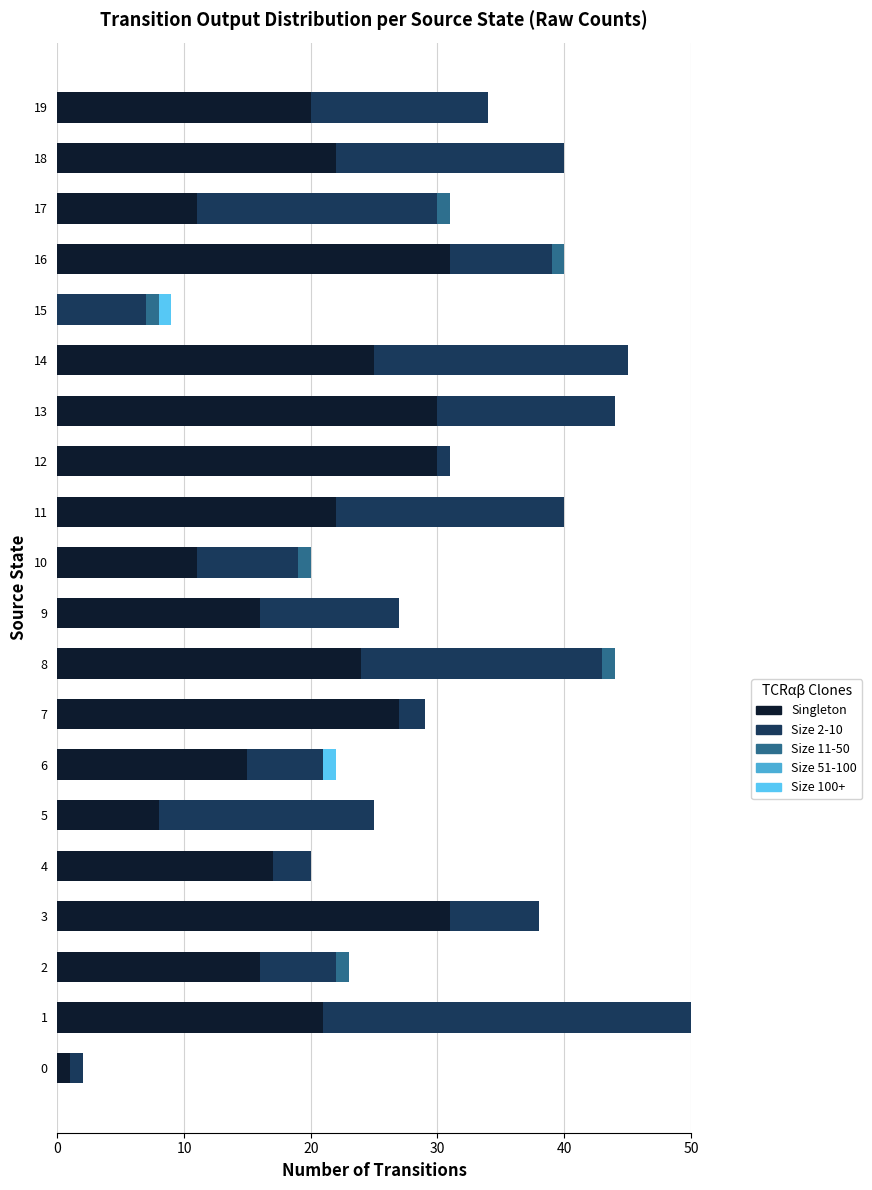

What is the total value across all series at 13?

44